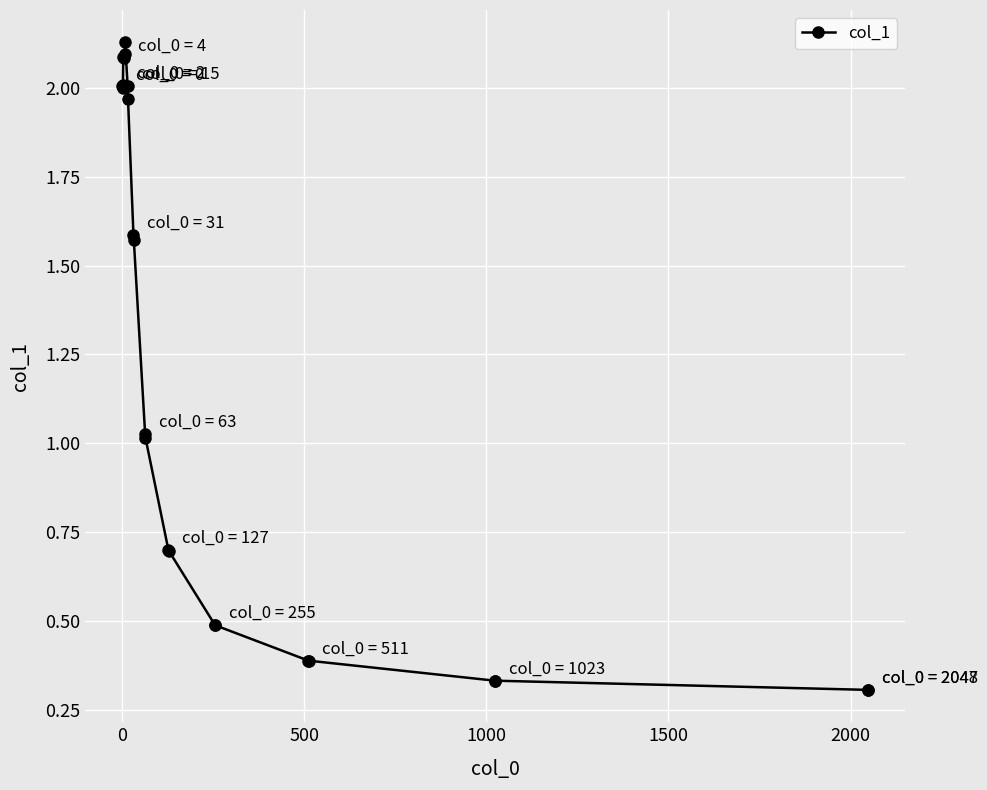

What is the average value?

1.2